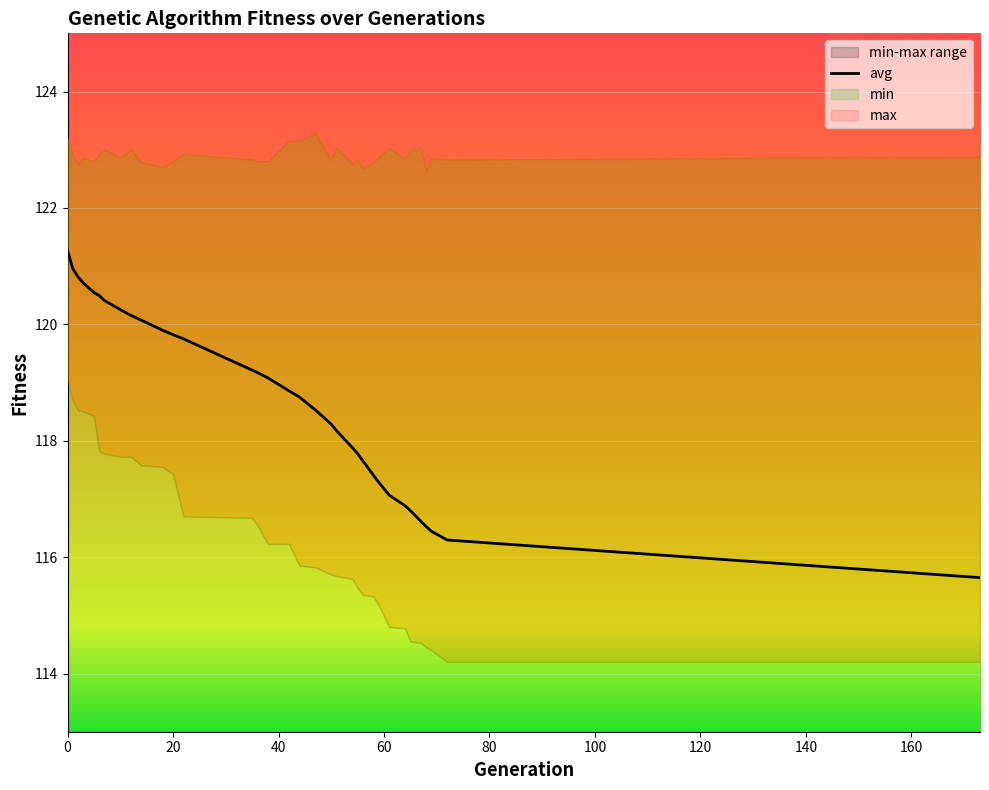

Reading right to left, list all the values displayed in this chart.

115.6	116.3	116.4	116.5	116.6	116.8	116.9	117.1	117.3	117.4	117.7	117.8	117.9	118.2	118.3	118.5	118.7	118.9	119.1	119.2	119.2	119.7	119.8	119.9	120.1	120.2	120.3	120.4	120.5	120.5	120.7	120.8	121.0	121.3